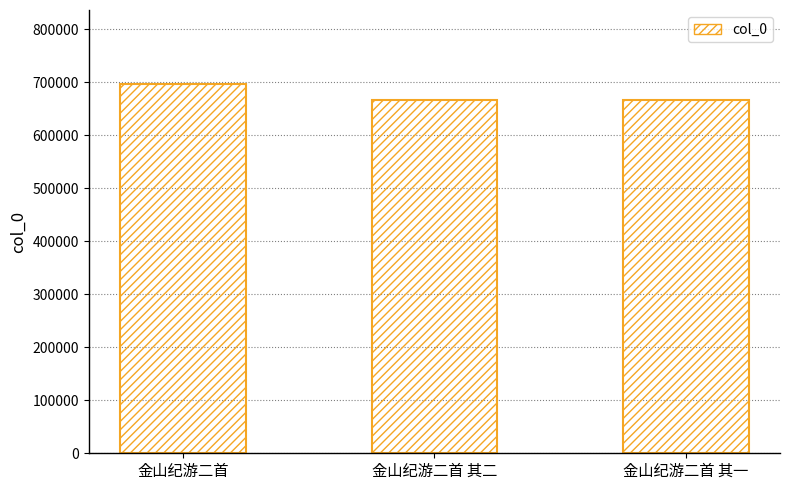

At which label does the data first exceed 665578?

金山纪游二首